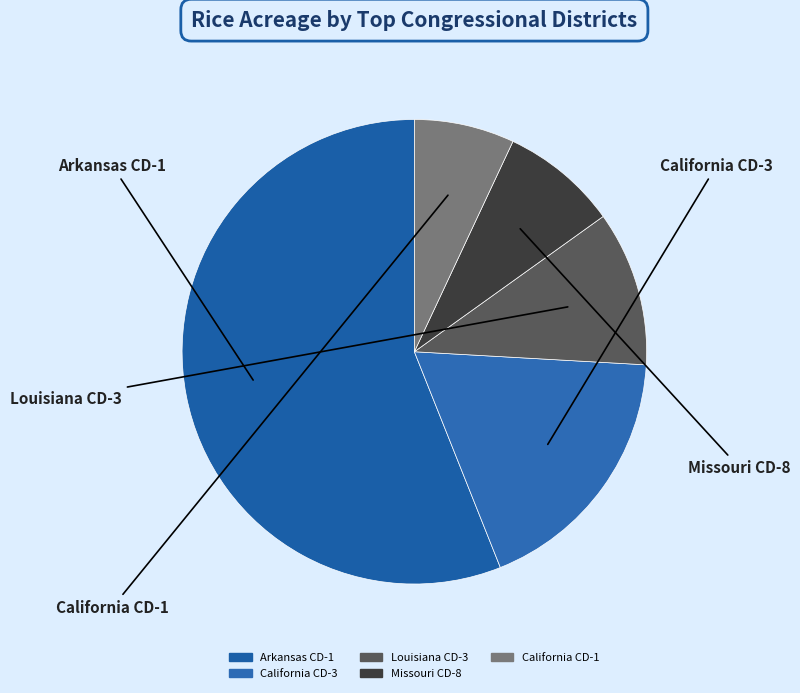

Count the number of slices in the pie.

5